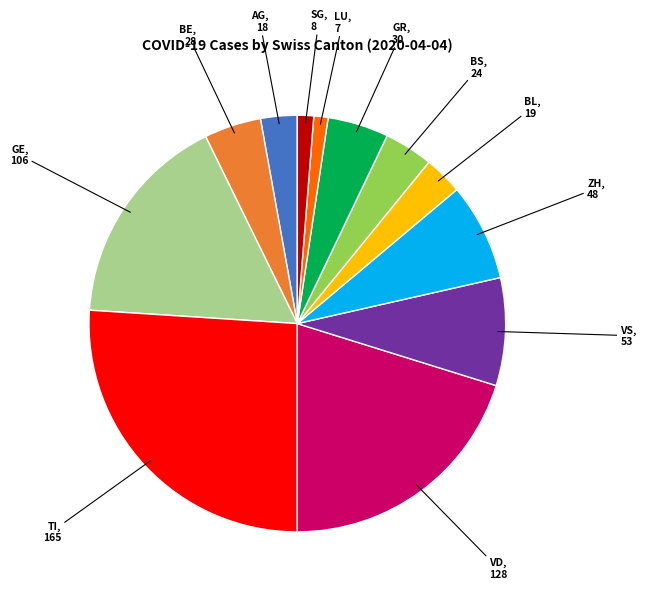

How many slices are in this pie chart?

12